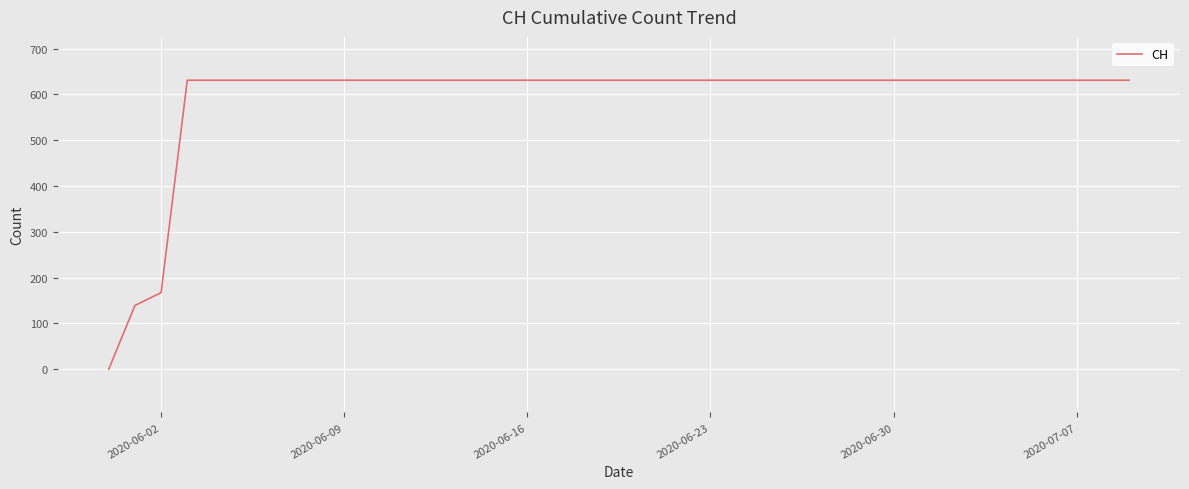

What is the difference between the maximum and minimum values?

631